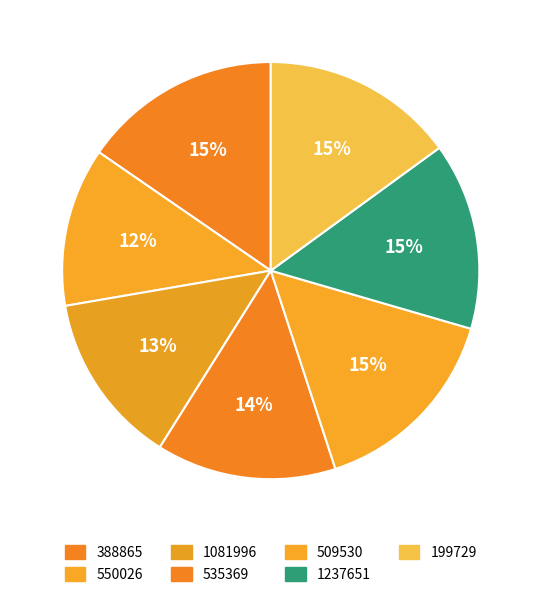

What portion of the pie excludes 509530?

84.5%